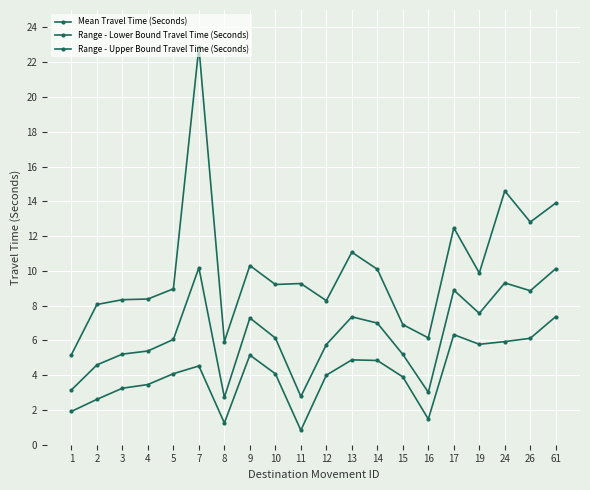

True or false: Range - Lower Bound Travel Time (Seconds) and Range - Upper Bound Travel Time (Seconds) cross at least once.

False